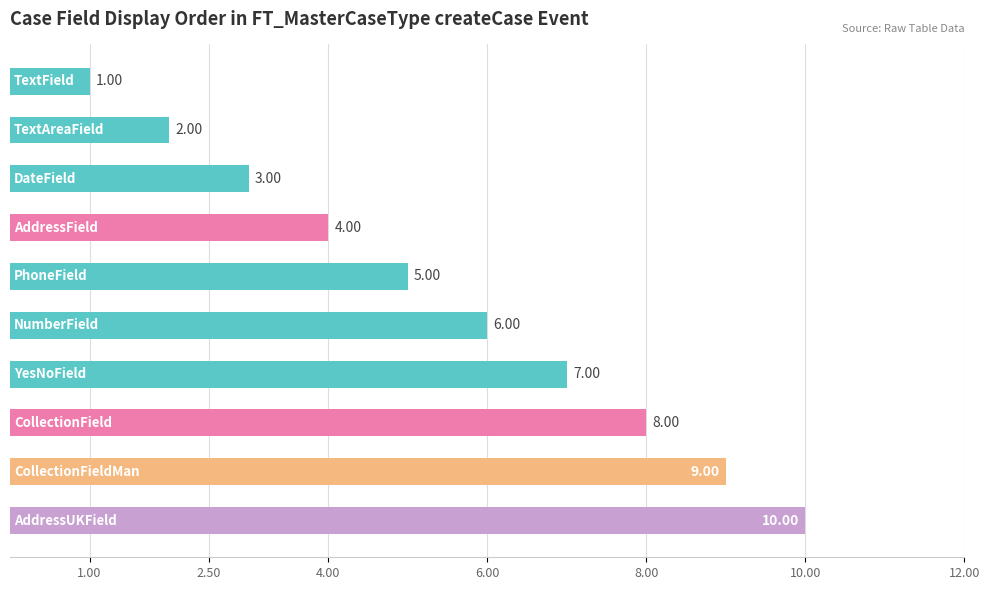

What is the minimum value shown in the chart?

1